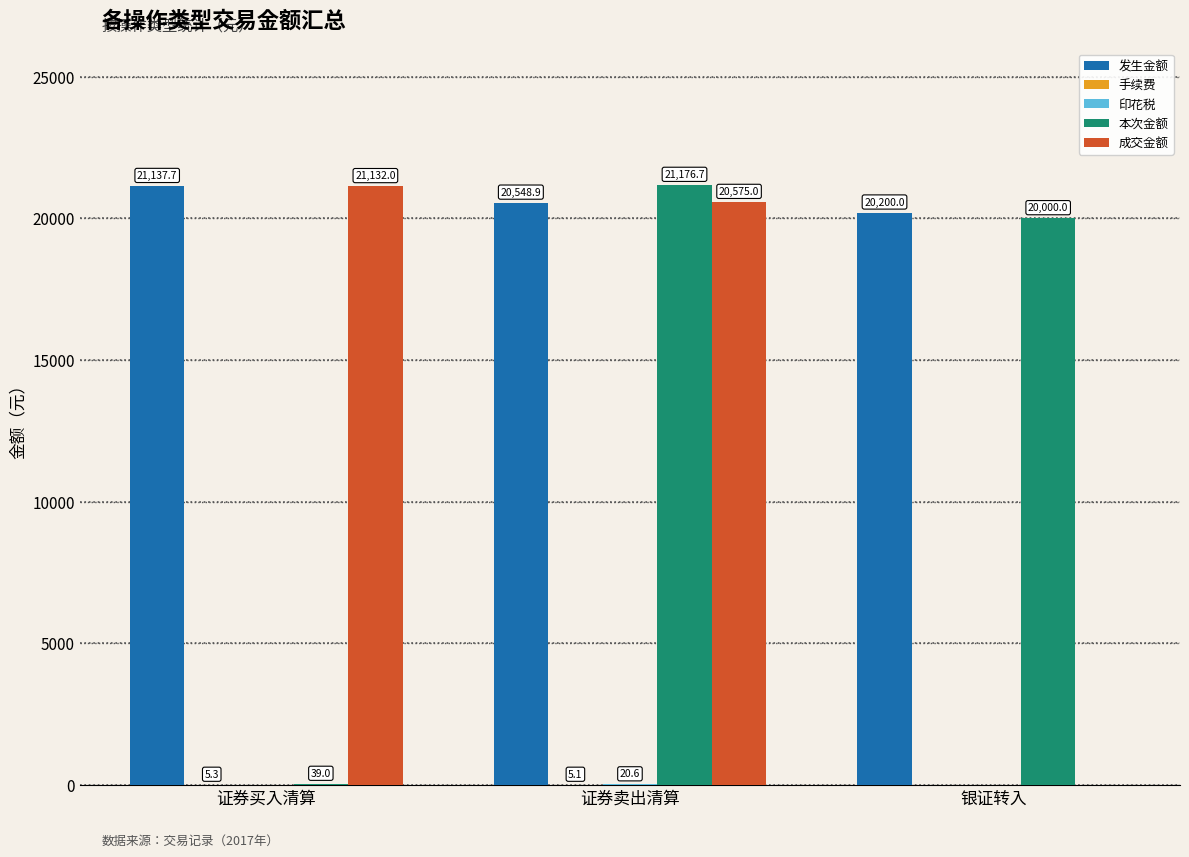

What is the sum of the 成交金额 values at 银证转入 and 证券卖出清算?

20575.0